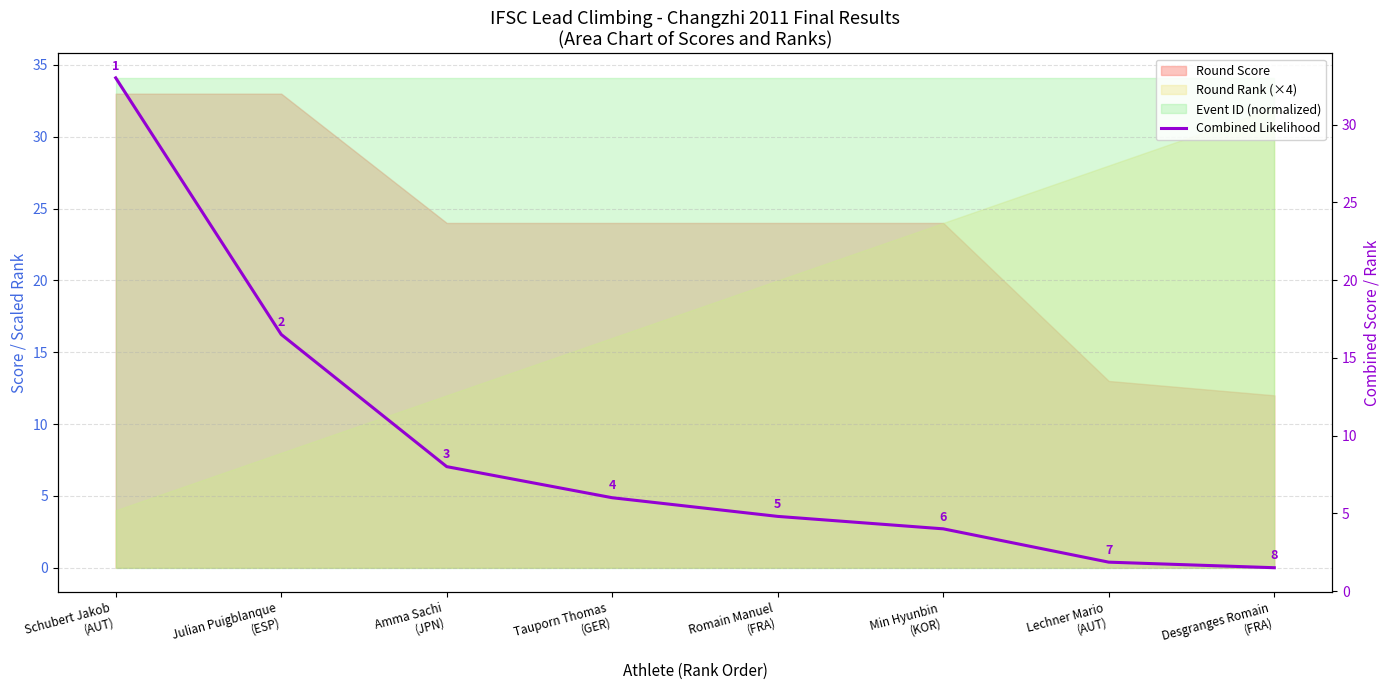

True or false: the data shows 2.5 at Min Hyunbin
(KOR).

False